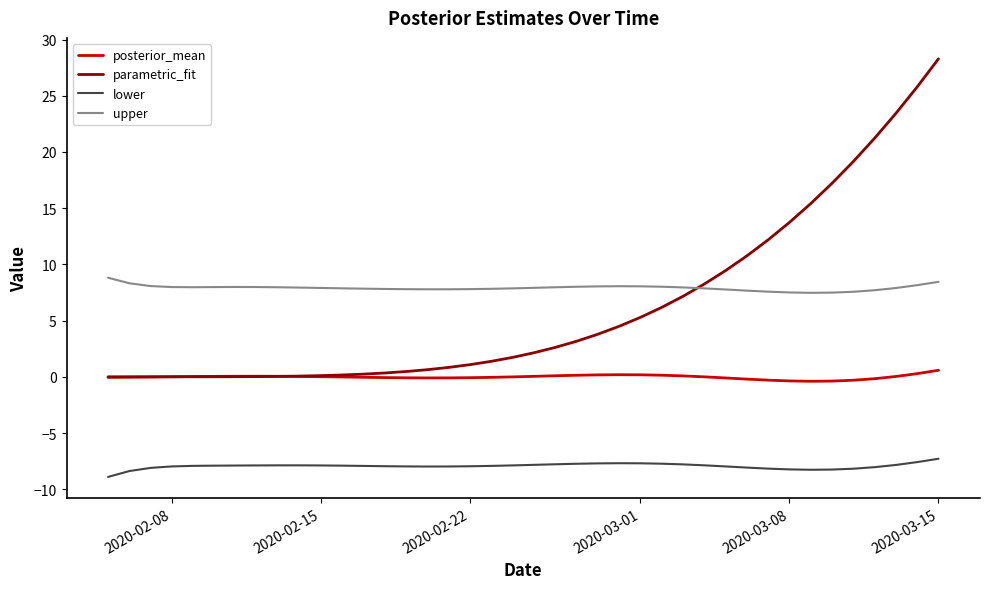

True or false: posterior_mean and upper intersect in this chart.

False